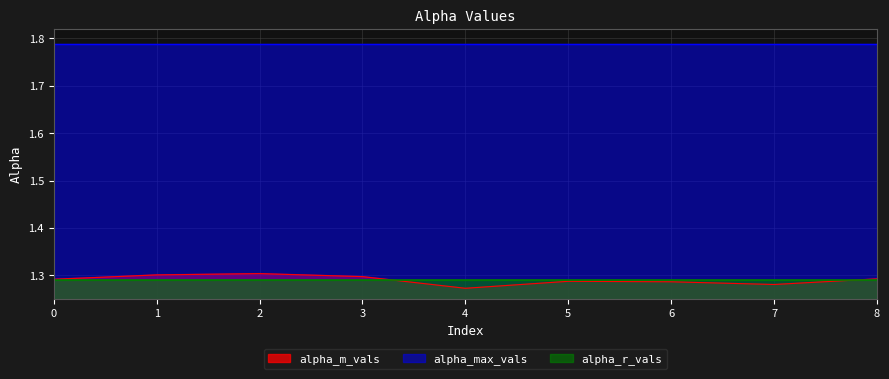

Is the value of alpha_m_vals at 6 greater than the value of alpha_r_vals at 0?

No